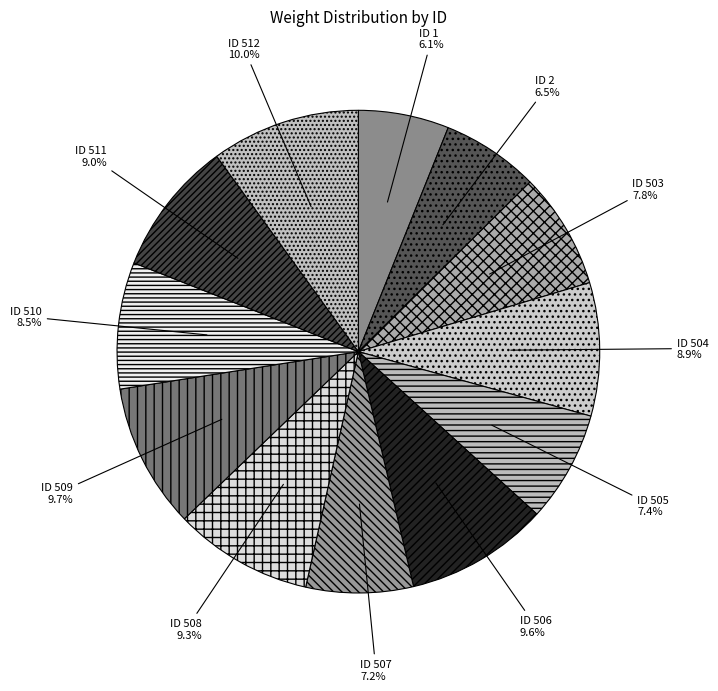

Between ID 505 and ID 508, which is larger?

ID 508